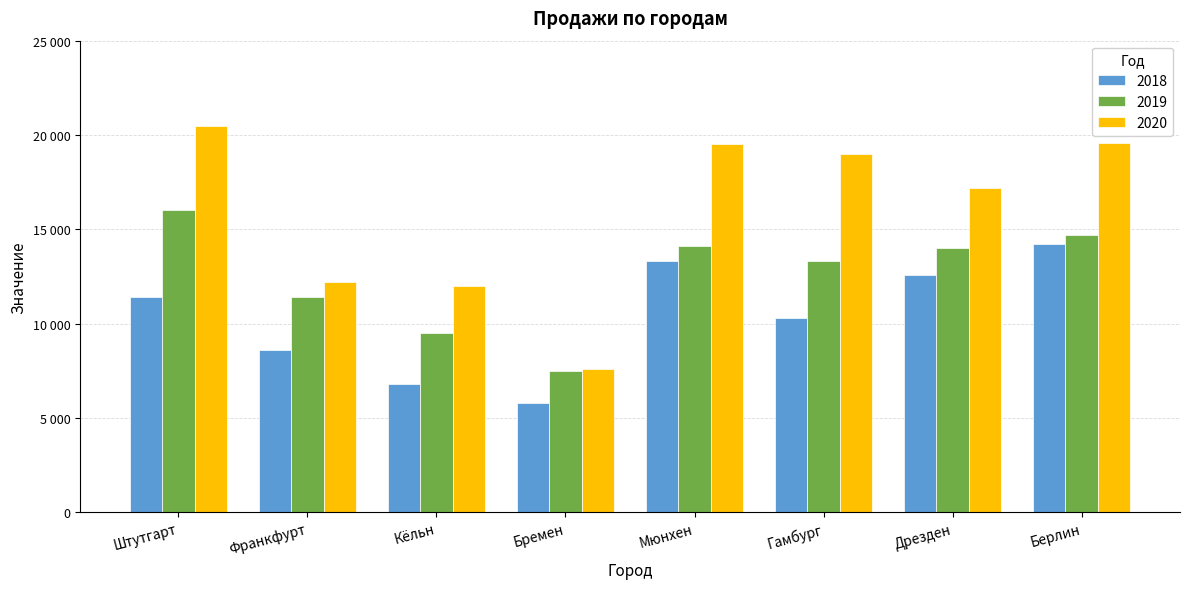

What is the total value across all series at Кёльн?

28300